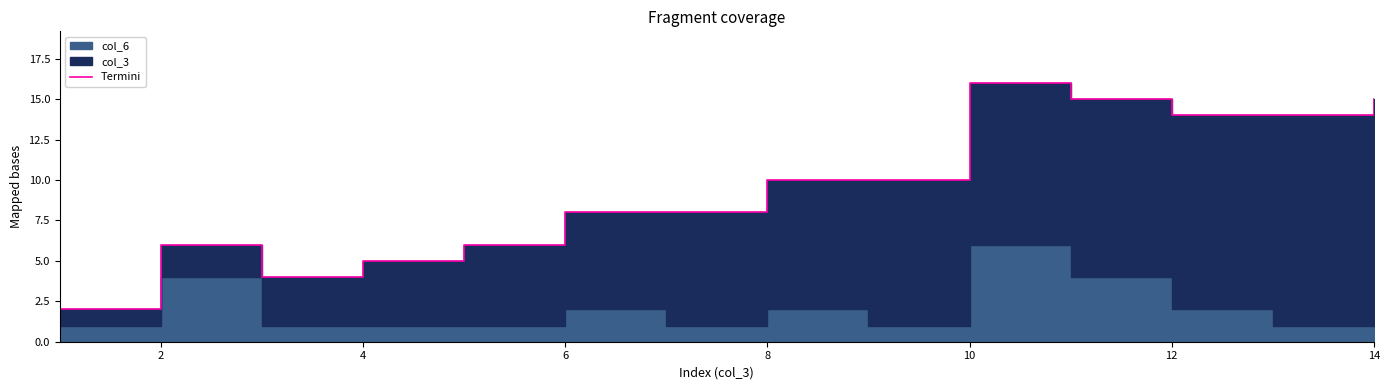

What is the value of the 1st point from the left?

2